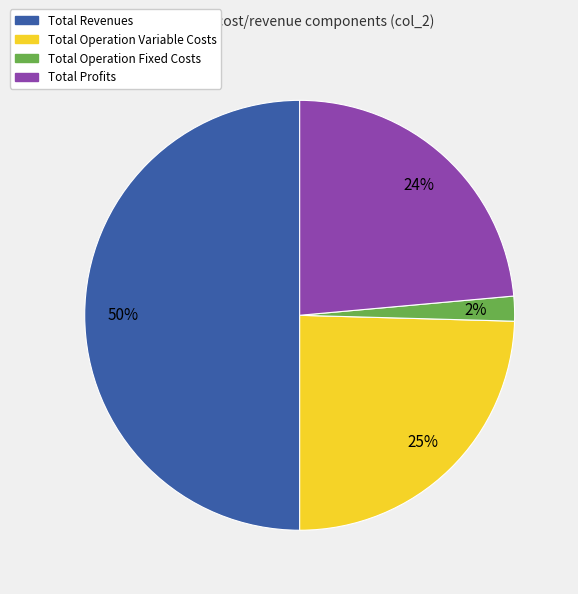

To the nearest percent, what percentage of the pie is Total Revenues?

50%